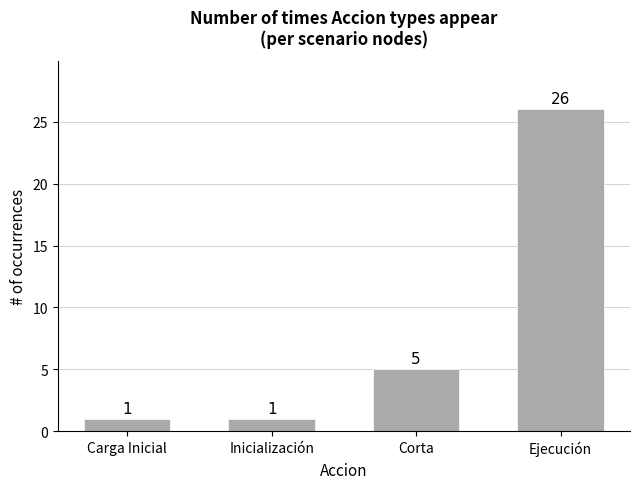

What is the smallest value displayed?

1